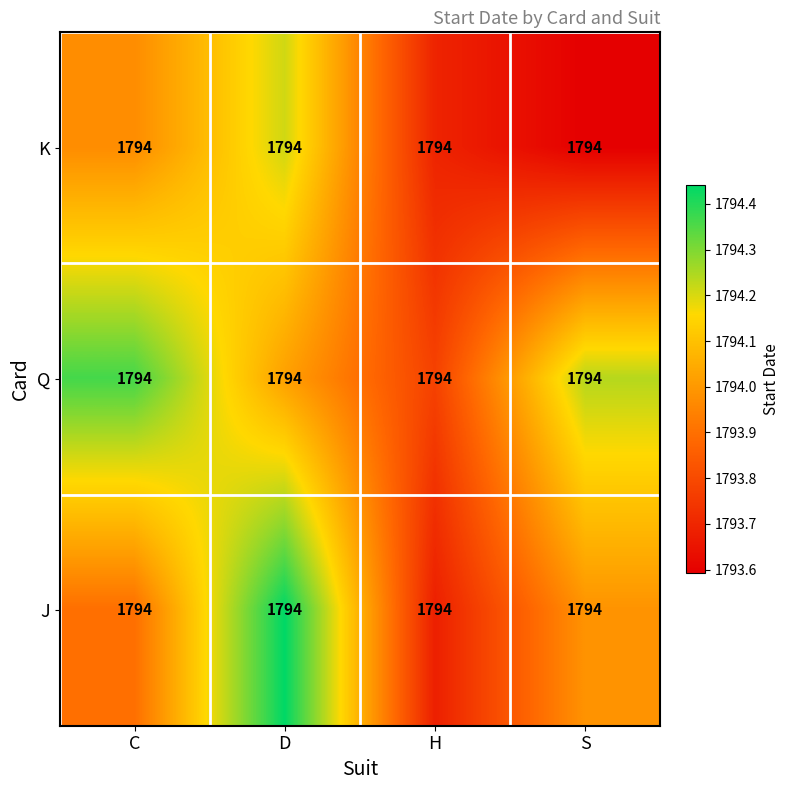

What is the total value across all series at D?

5382.7